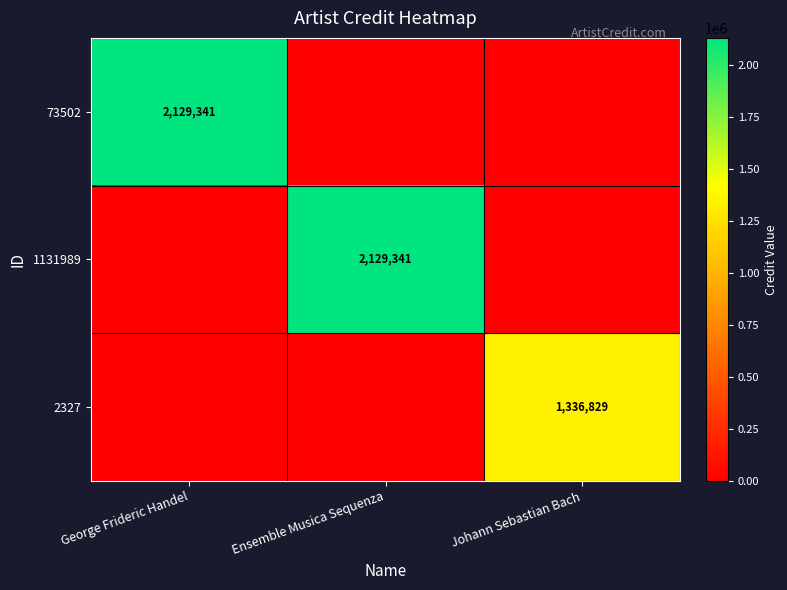

Which has a higher value, Ensemble Musica Sequenza or Johann Sebastian Bach?

Ensemble Musica Sequenza